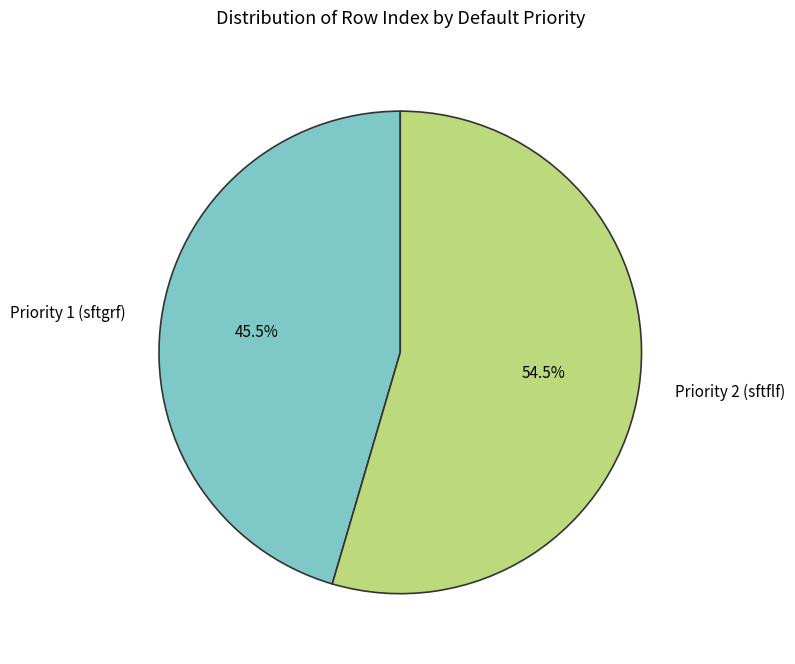

The Priority 1 (sftgrf) slice represents 56% of the pie. True or false?

False